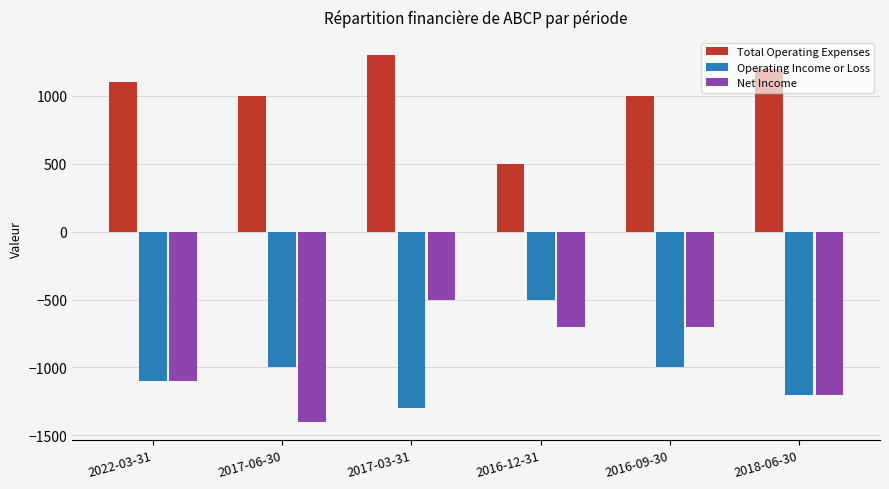

At which label does Net Income reach its peak?

2017-03-31